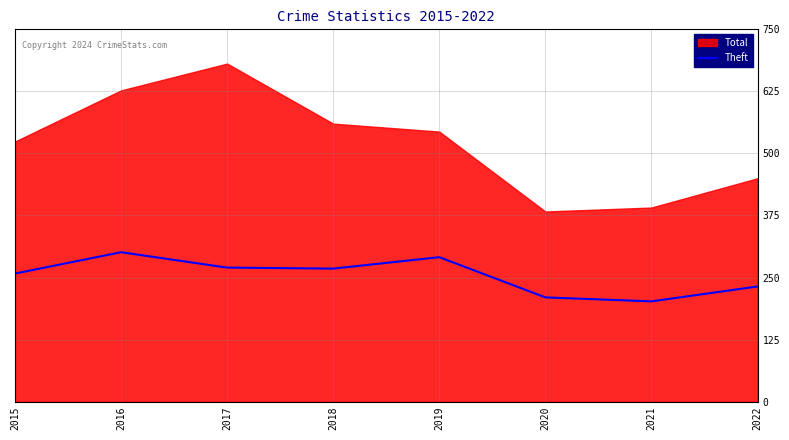

Is it true that Theft equals 270 at 2017?

True